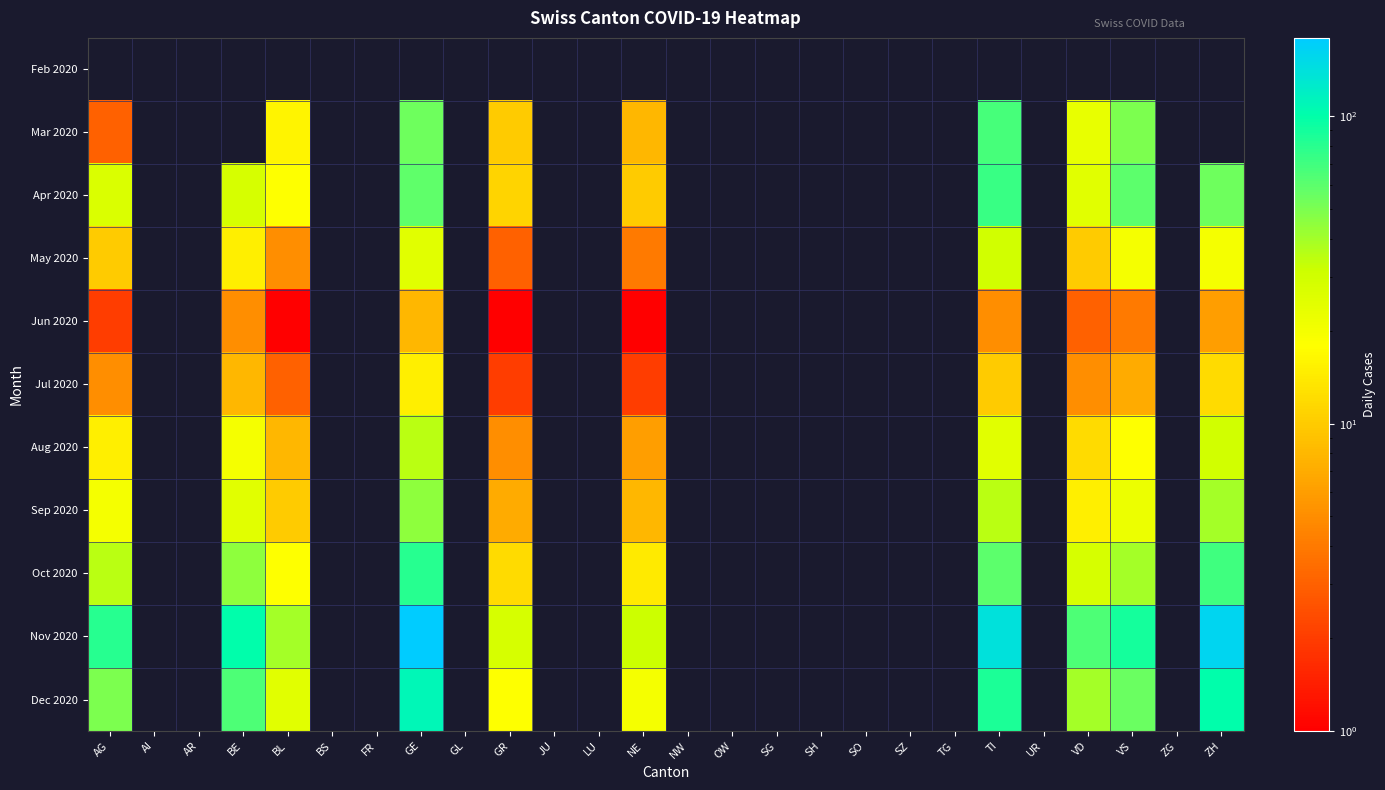

Count the number of categories in the chart.

26